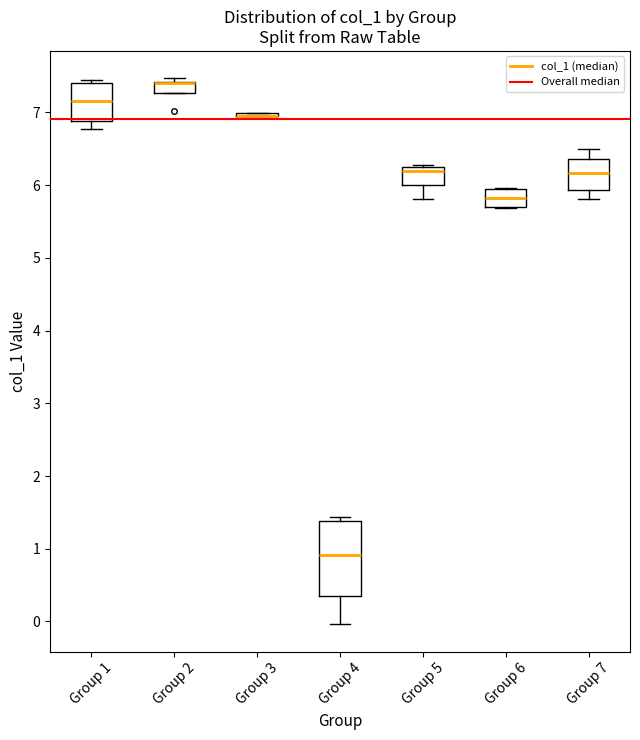

Reading left to right, read every box against the y-axis: the position of its median line, the range the box covers, and the ends of its whiskers. The values are not printed on the chart, so give them approximately, as read against the axis.

Group 1: median 7.2, box 6.9 to 7.4, whiskers 6.8 to 7.4 (just above the box's upper edge)
Group 2: median 7.4 (drawn on the box's upper edge), box 7.3 to 7.4, whiskers 7.3 to 7.5
Group 3: box collapsed to a line at 6.9, whiskers 6.9 to 7.0
Group 4: median 0.9, box 0.3 to 1.4, whiskers 0.0 to 1.4 (just above the box's upper edge)
Group 5: median 6.2, box 6.0 to 6.3, whiskers 5.8 to 6.3
Group 6: median 5.8, box 5.7 to 5.9, whiskers 5.7 to 6.0
Group 7: median 6.2, box 5.9 to 6.4, whiskers 5.8 to 6.5